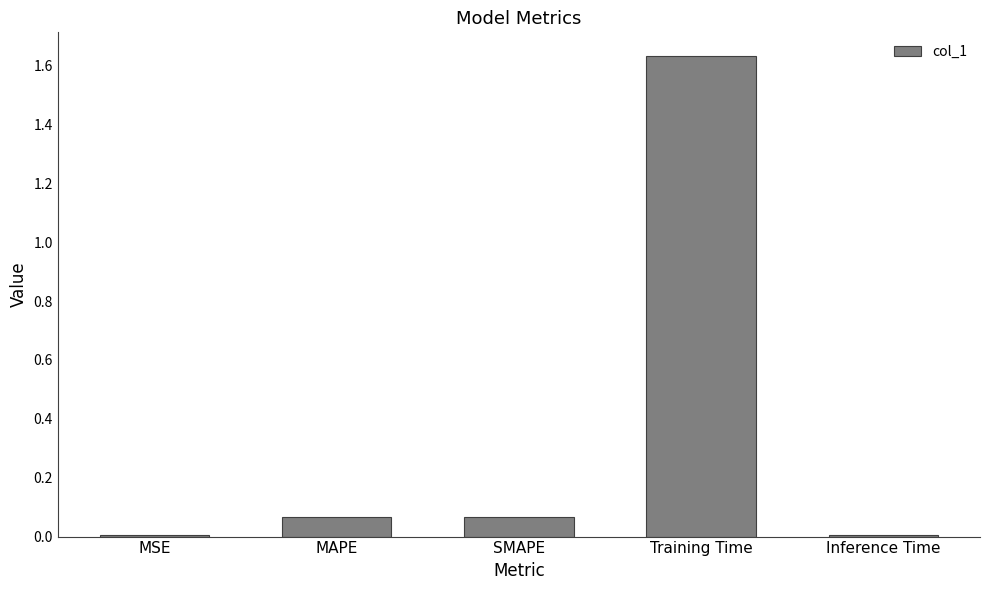

How many categories are shown in the chart?

5